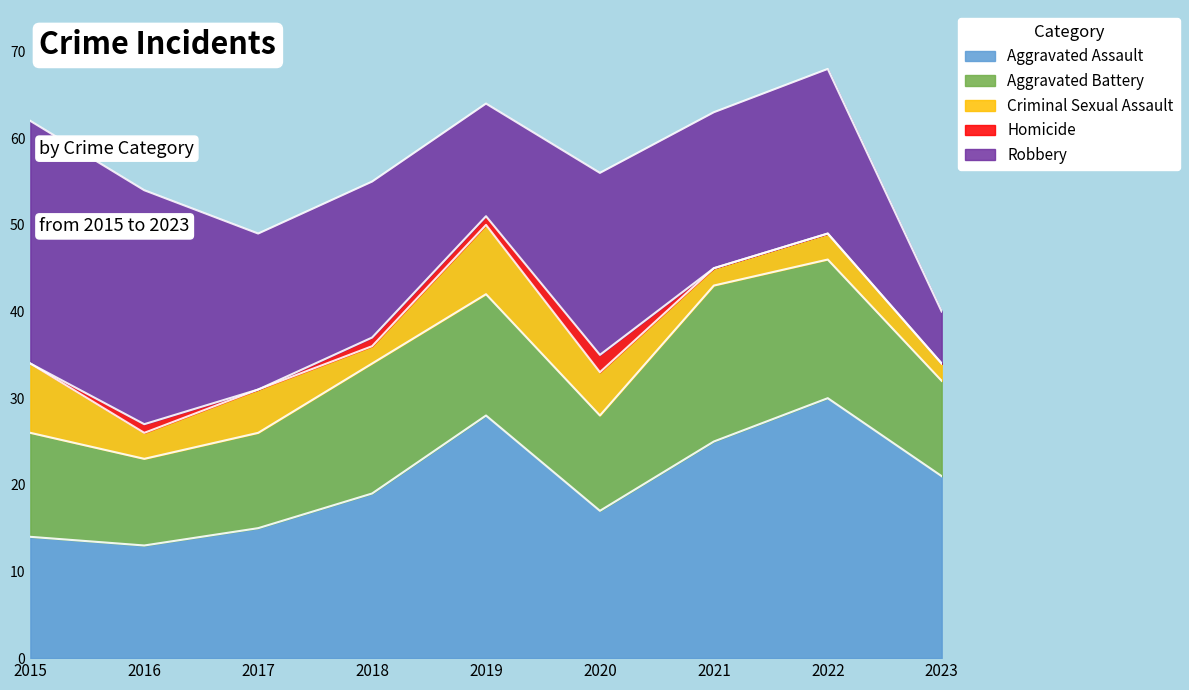

What is the difference between the maximum and minimum values in the Robbery series?

22